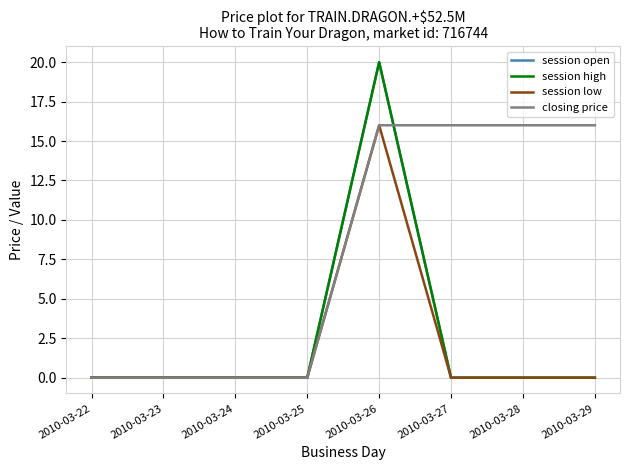

Is it true that closing price equals 28 at 2010-03-26?

False